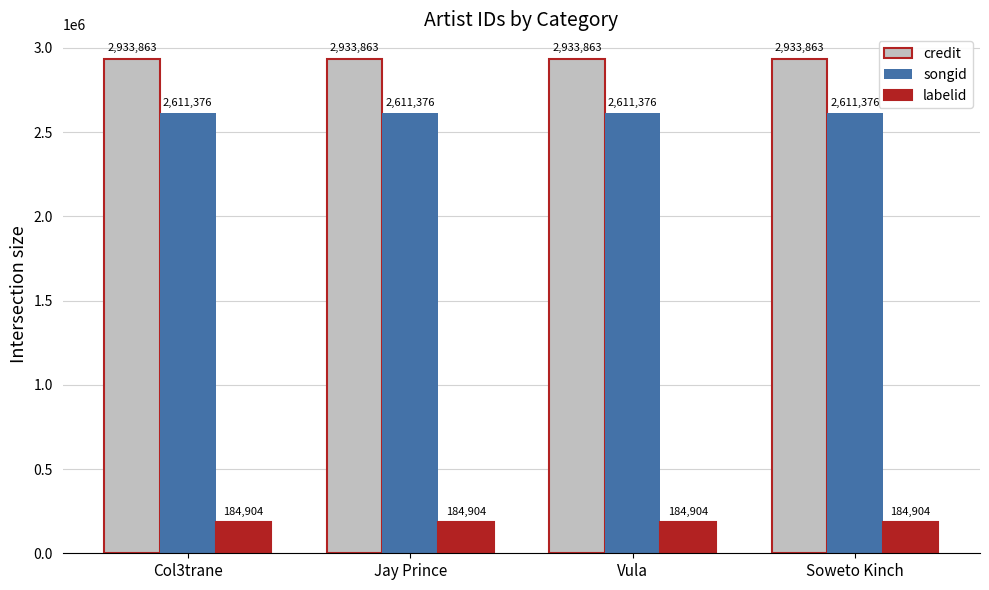

The songid series shows 2611376 at Jay Prince. True or false?

True